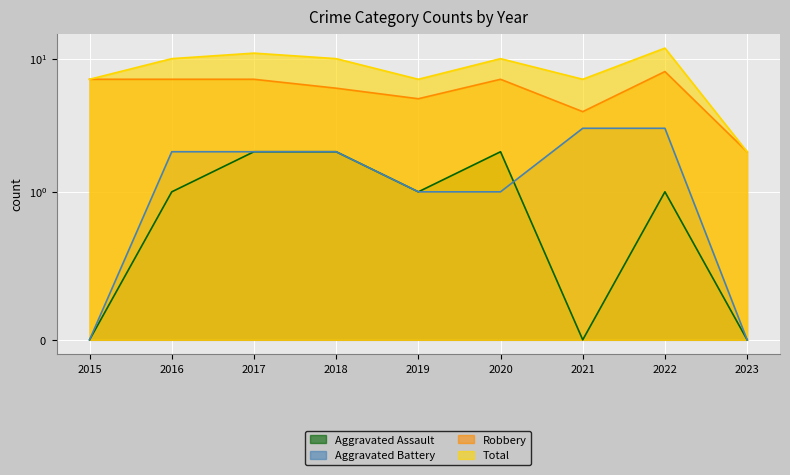

True or false: Total has a value of 10 at 2015.

False